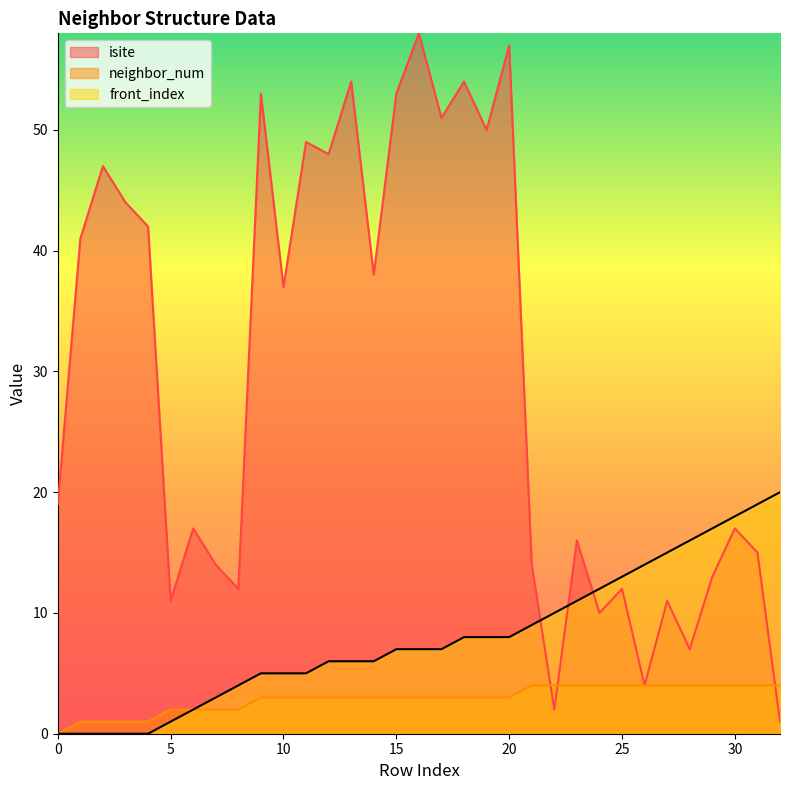

What are all the series names shown in the legend?

isite, neighbor_num, front_index